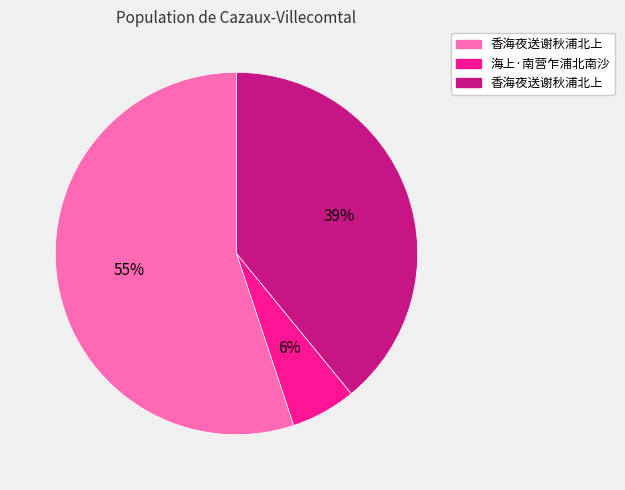

To the nearest percent, what is the difference between the largest and smallest slice percentages?

49%